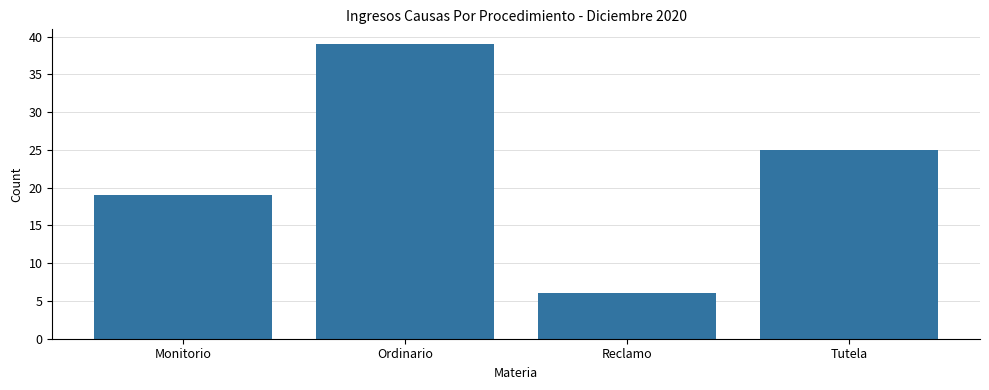

What is the value of the 2nd bar from the left?

39